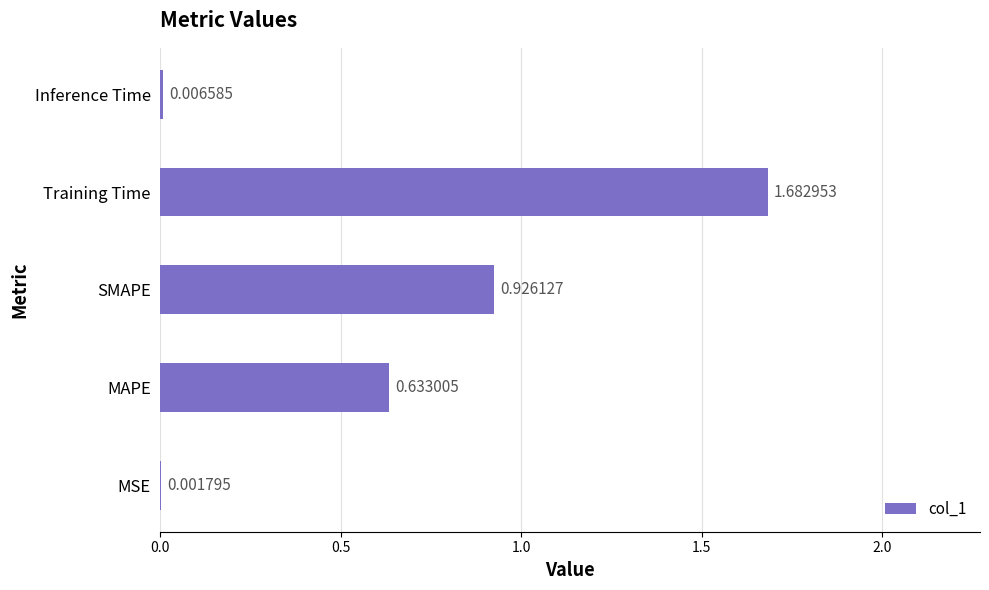

What is the average value?

0.7